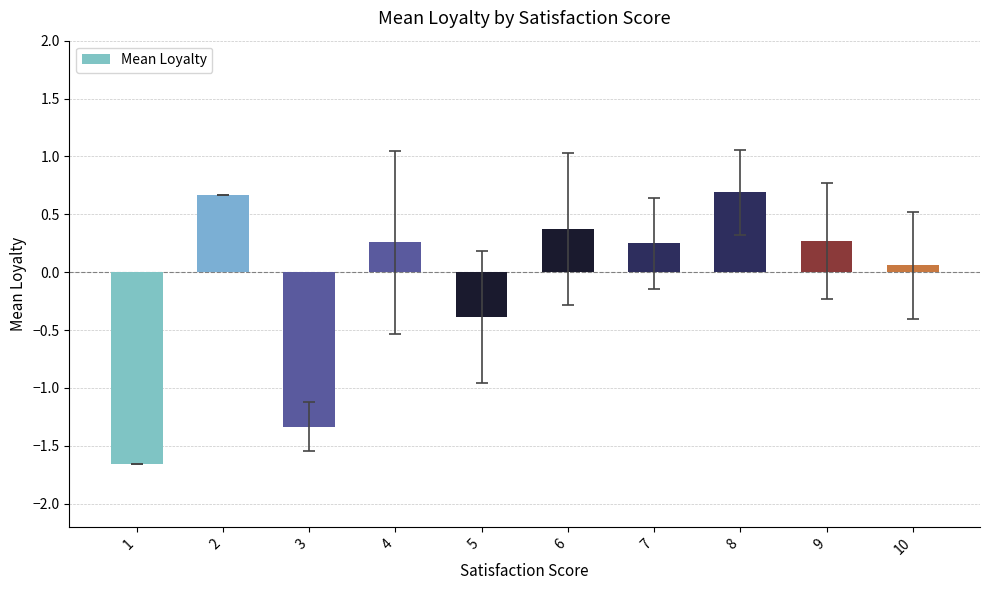

What is the difference between the second highest and minimum values?

2.3